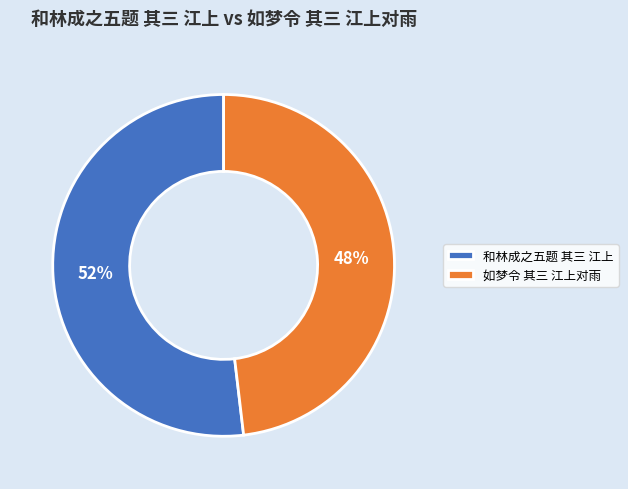

To the nearest percent, what is the difference between the largest and smallest slice percentages?

4%